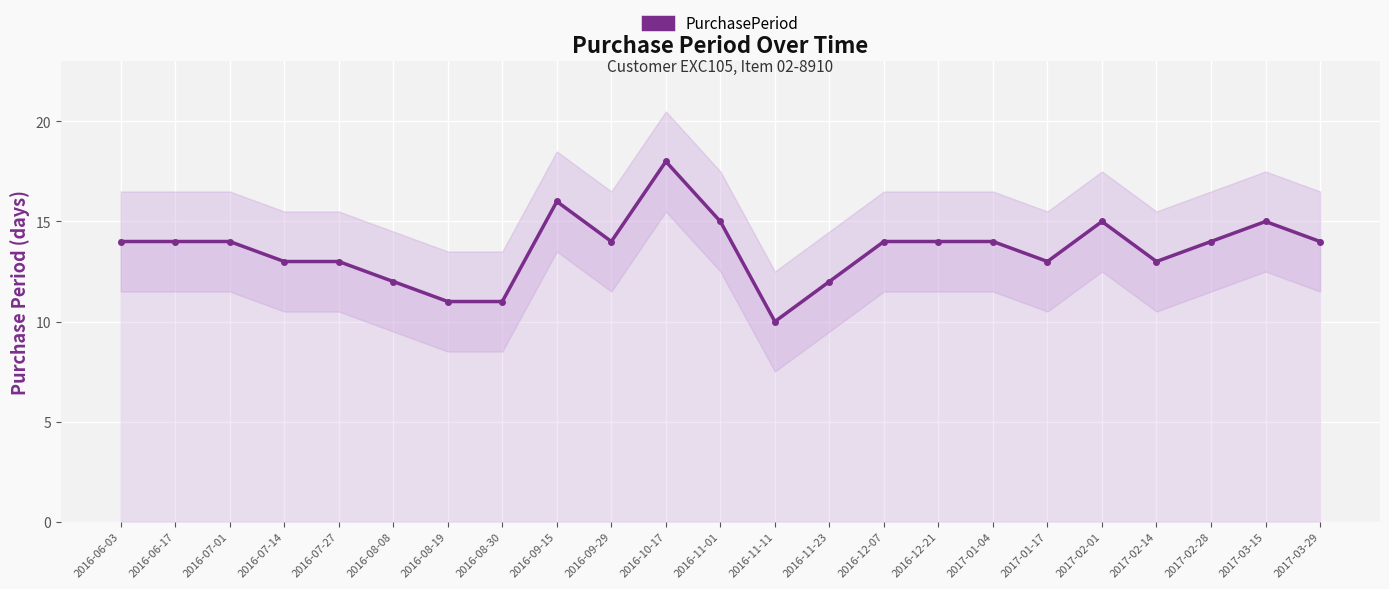

What is the value of the 1st point from the left?

14